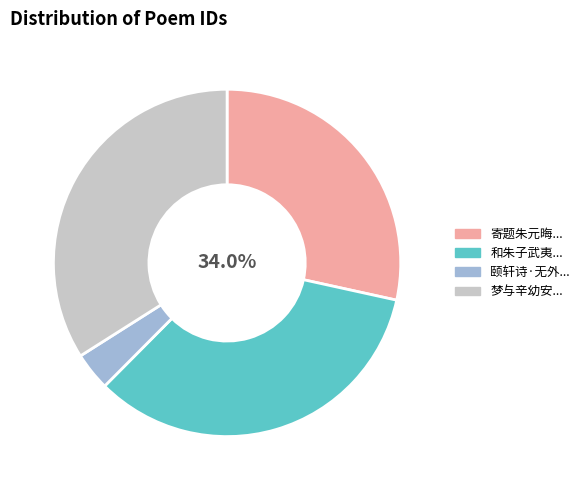

Which category has the smallest portion of the pie?

颐轩诗·无外一精明